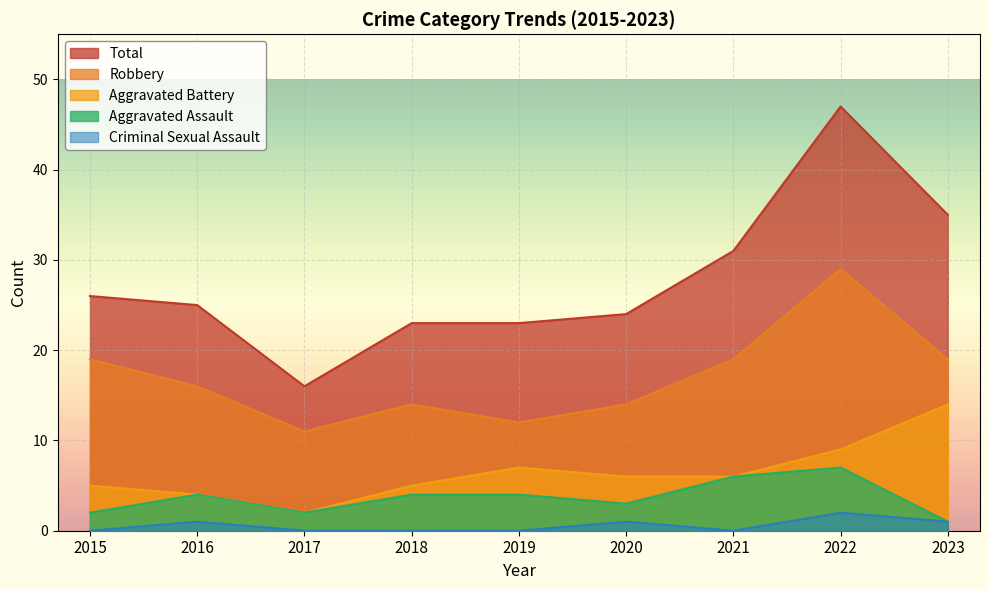

At which label does Aggravated Battery first exceed 6?

2019